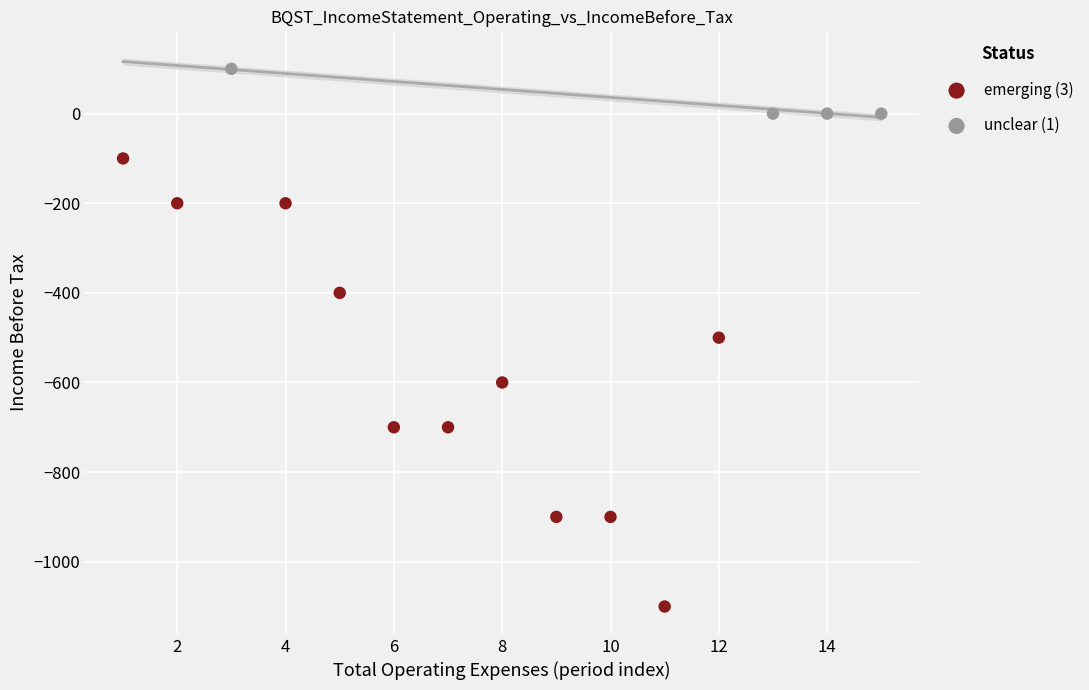

Which series reaches the minimum Y coordinate?

emerging (3)